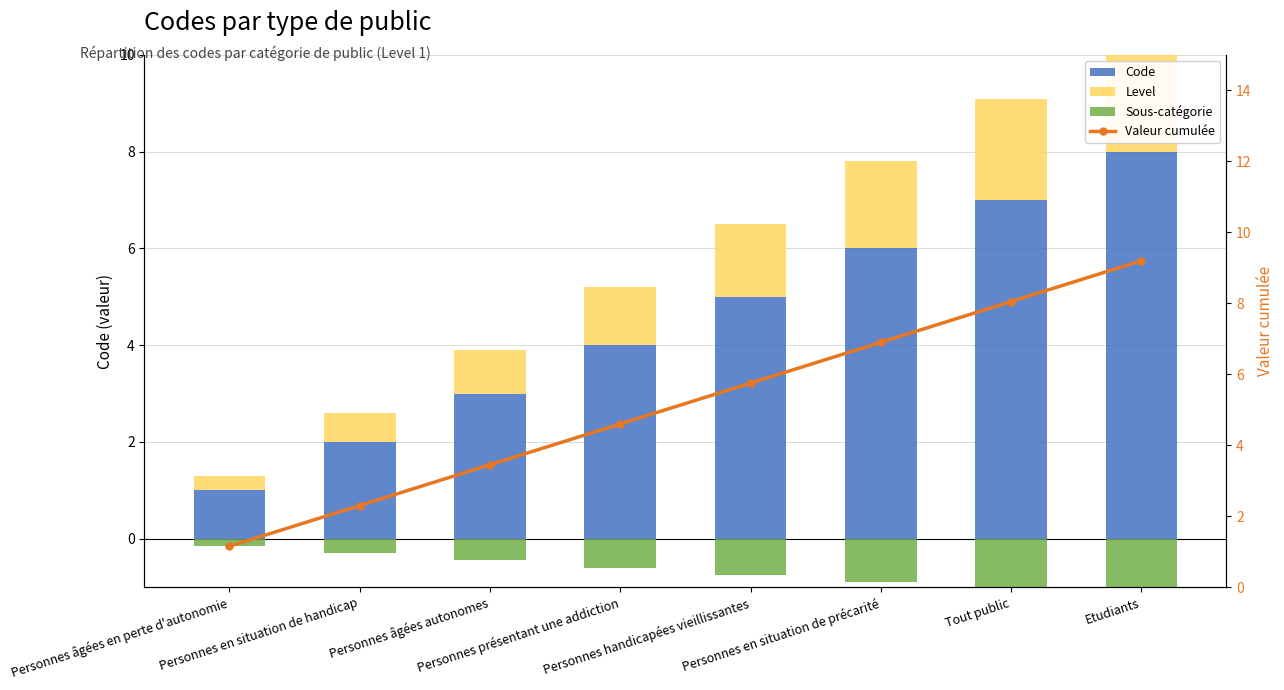

Is the value of Valeur cumulée at Personnes âgées autonomes greater than the value of Sous-catégorie at Personnes âgées autonomes?

Yes